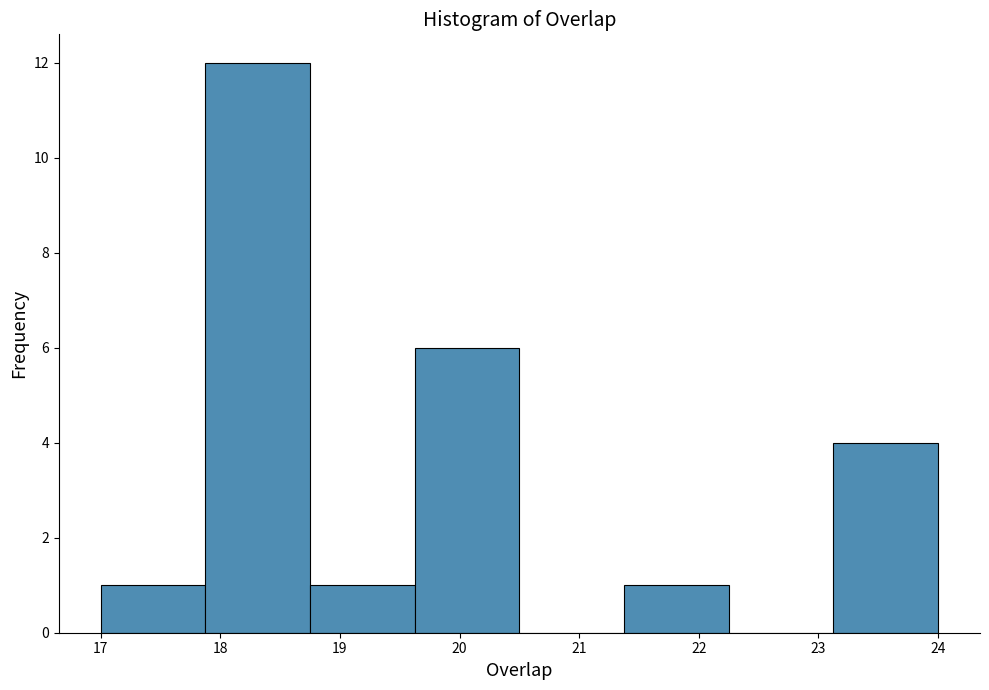

How tall is the bar that spans 19.6 to 20.5 on the x-axis? Neither the bar edges nor the heights are printed on the chart, so give them approximately, as read against the axes.

6